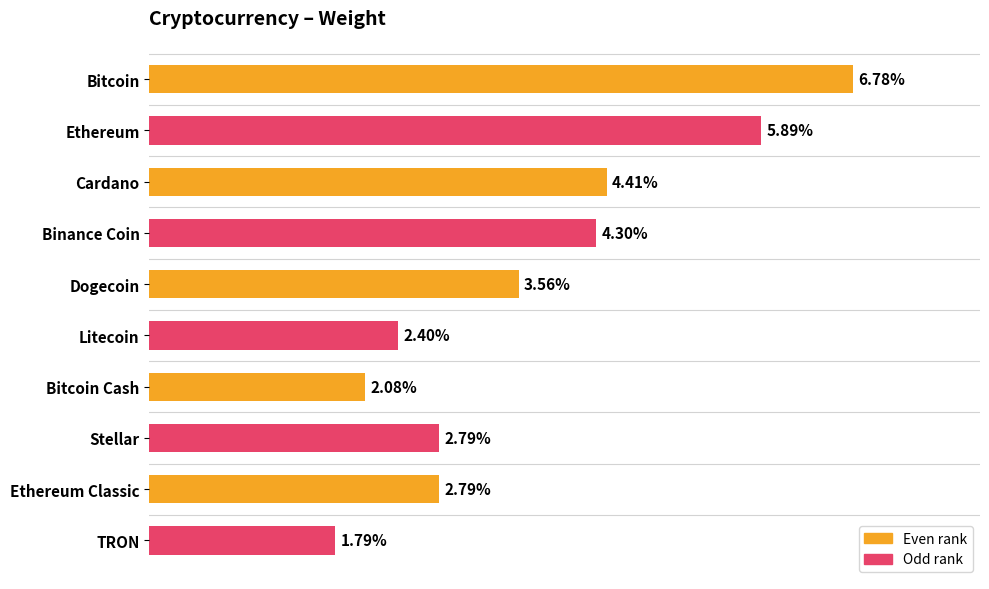

Which label corresponds to the largest value in the chart?

Bitcoin